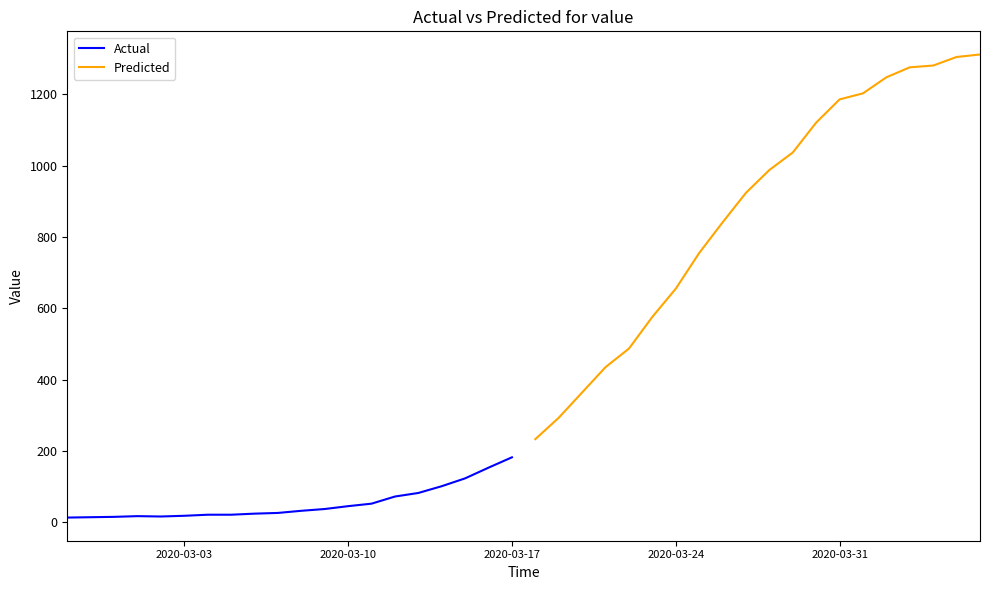

Reading right to left, what are all the values shown in this chart?

Actual: 182	153	123	101	82	72	52	45	37	32	26	24	21	21	18	16	17	15	14	13
Predicted: 1312	1305	1281	1276	1248	1203	1186	1121	1037	988	924	841	755	655	576	487	435	364	293	233